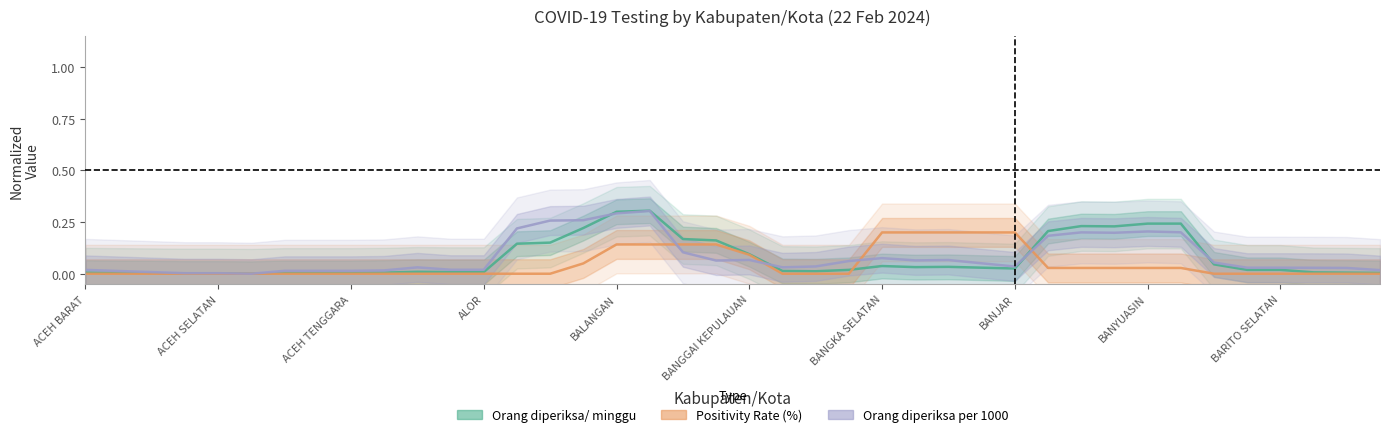

Is the value of Orang diperiksa/ minggu at 22 greater than the value of Positivity Rate (%) at 39?

Yes